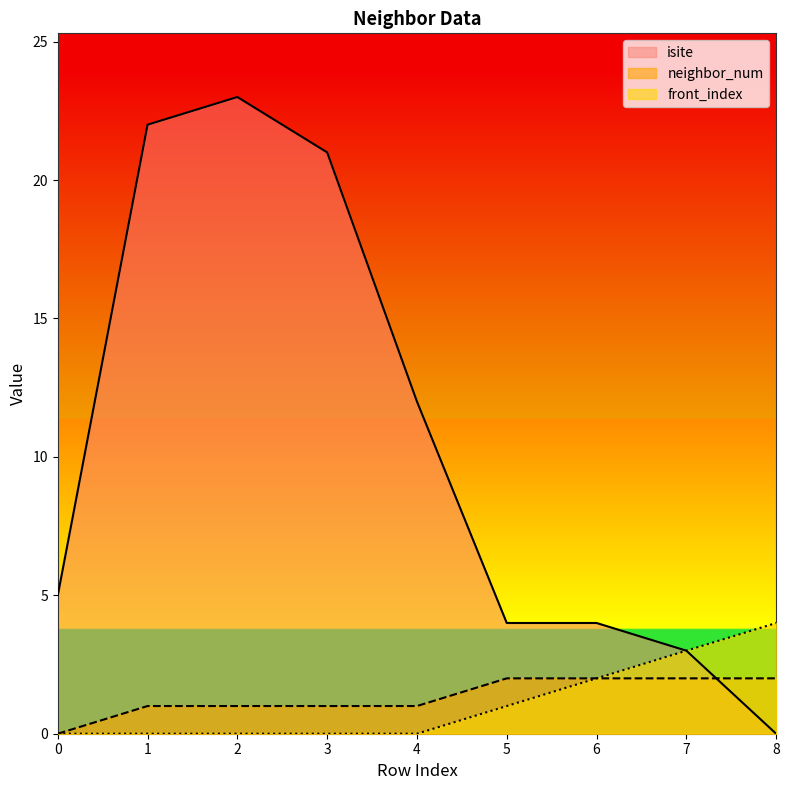

The value of isite at 8 is 8. True or false?

False